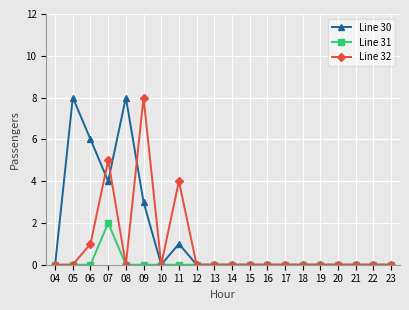

How many series are shown in this chart?

3